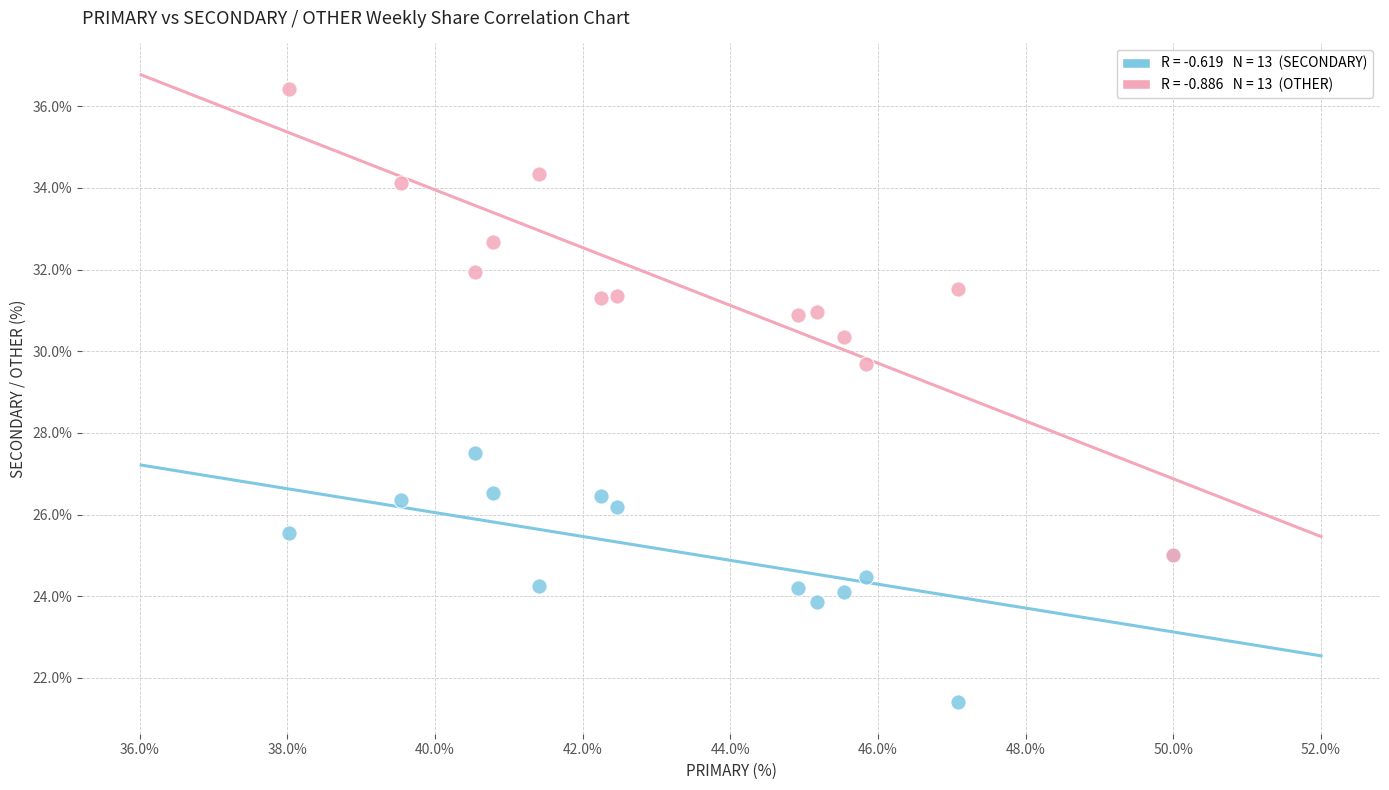

Across all series, what Y value is closest to 28?

27.5